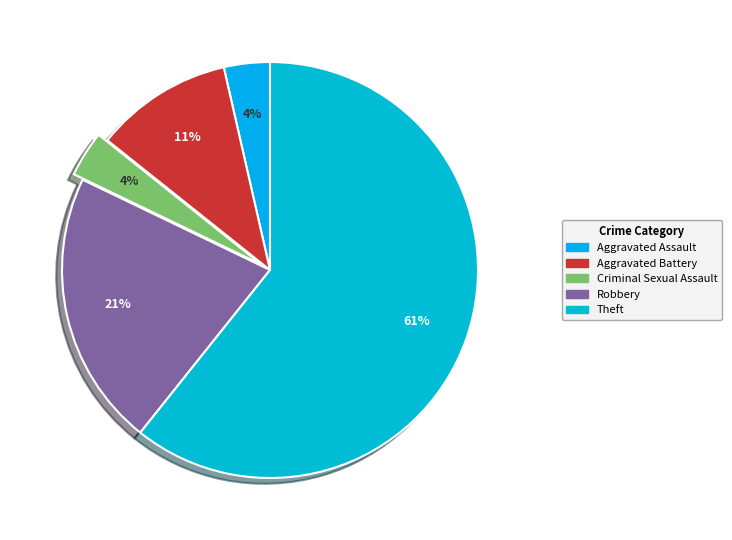

Do Aggravated Battery and Aggravated Assault together represent more than half of the pie?

No